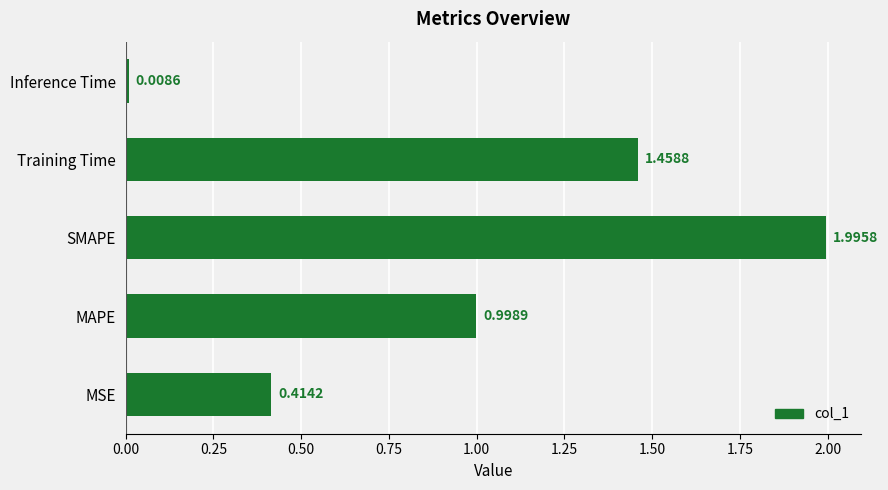

List the labels in order of value, smallest first.

Inference Time, MSE, MAPE, Training Time, SMAPE